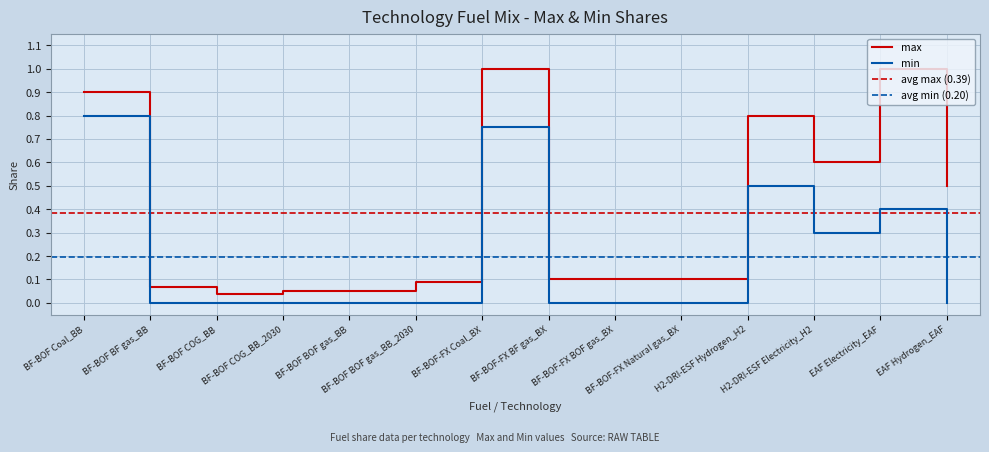

True or false: max has more than 2 points higher than both neighbors.

True